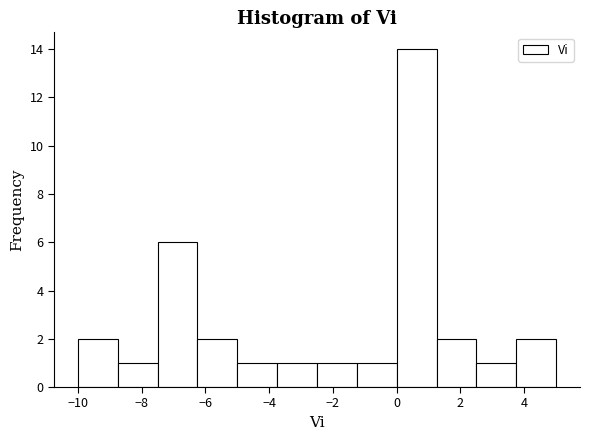

Reading left to right, list every bar in this chart as the range it spans on the x-axis followed by its height. Neither the bar edges nor the heights are printed on the chart, so give them approximately, as read against the axes.

-10.00 to -8.75: 2
-8.75 to -7.50: 1
-7.50 to -6.25: 6
-6.25 to -5.00: 2
-5.00 to -3.75: 1
-3.75 to -2.50: 1
-2.50 to -1.25: 1
-1.25 to 0.00: 1
0.00 to 1.25: 14
1.25 to 2.50: 2
2.50 to 3.75: 1
3.75 to 5.00: 2